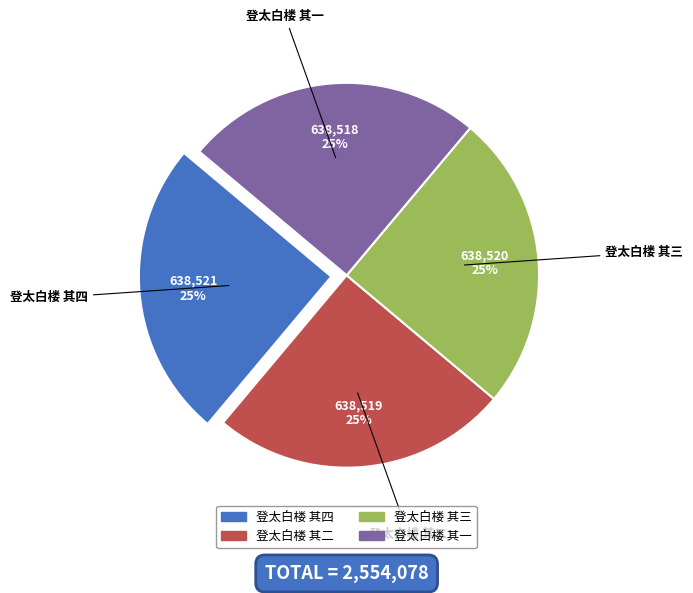

To the nearest percent, what percentage of the pie is 登太白楼 其二?

25%